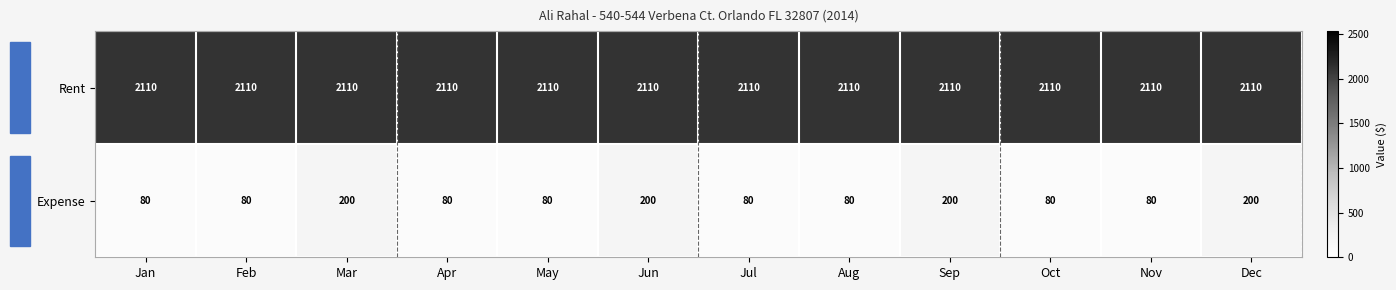

What is the maximum value shown in the chart?

2110